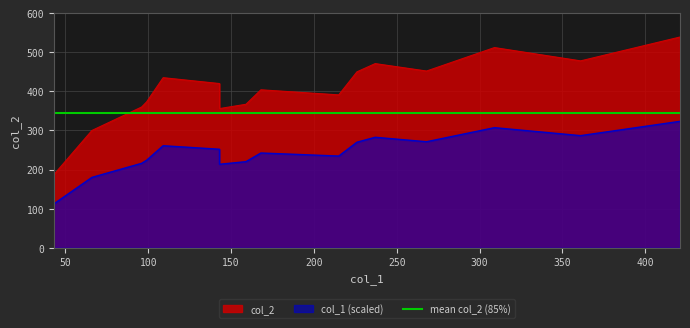

What is the change in value from 143 to 361?

+122